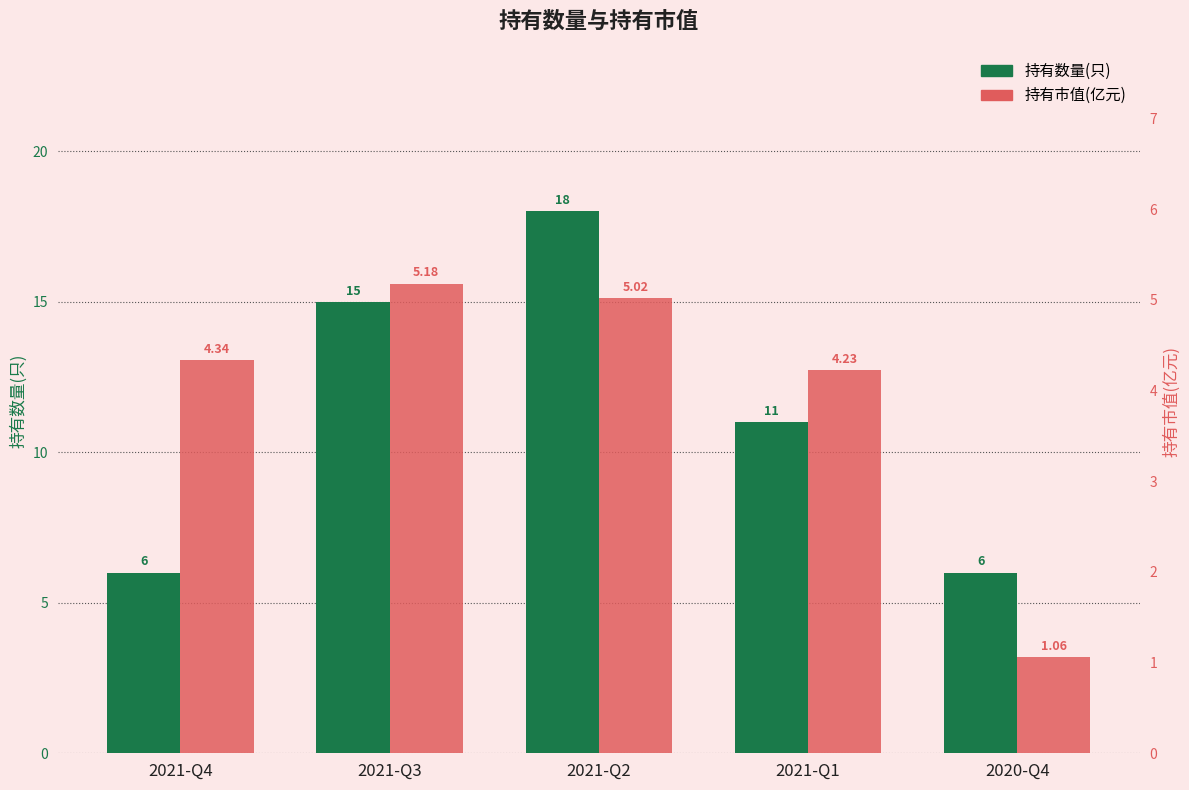

Is it true that 持有市值(亿元) equals 1.1 at 2020-Q4?

True